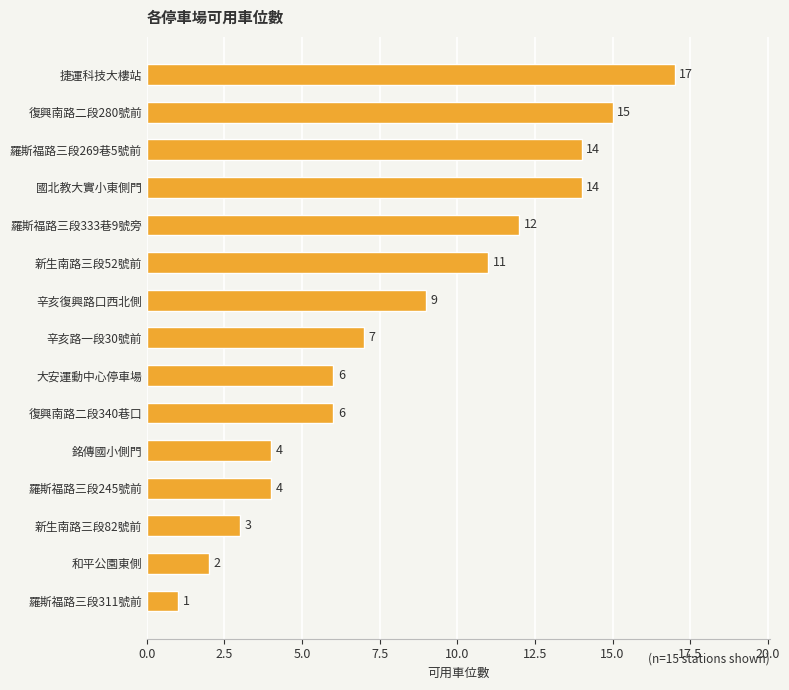

Reading bottom to top, transcribe all the data shown in this chart.

1	2	3	4	4	6	6	7	9	11	12	14	14	15	17